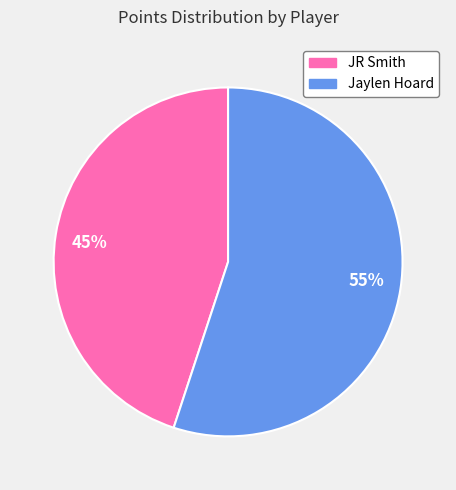

What percentage is the 55% slice, to the nearest percent?

55%